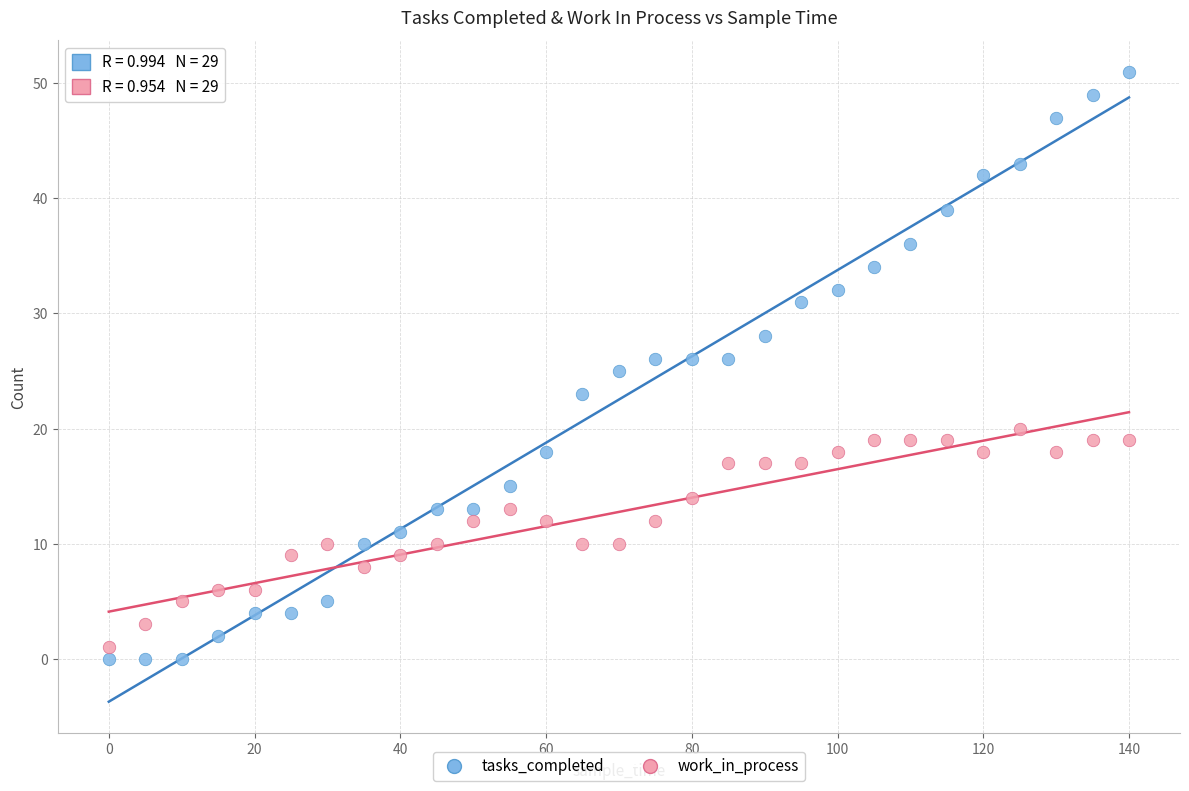

Which series has the largest Y range (max minus min)?

tasks_completed